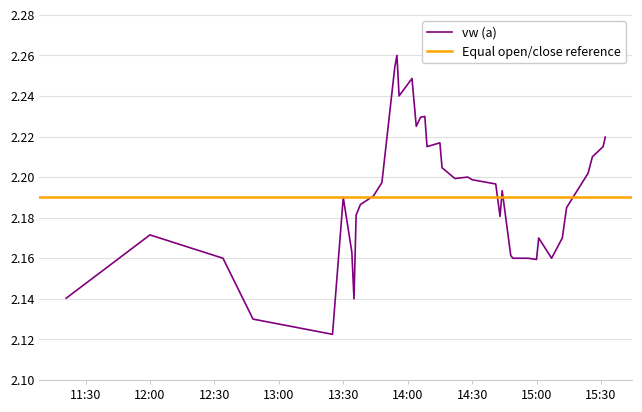

What is the difference between the maximum and minimum values?

0.1